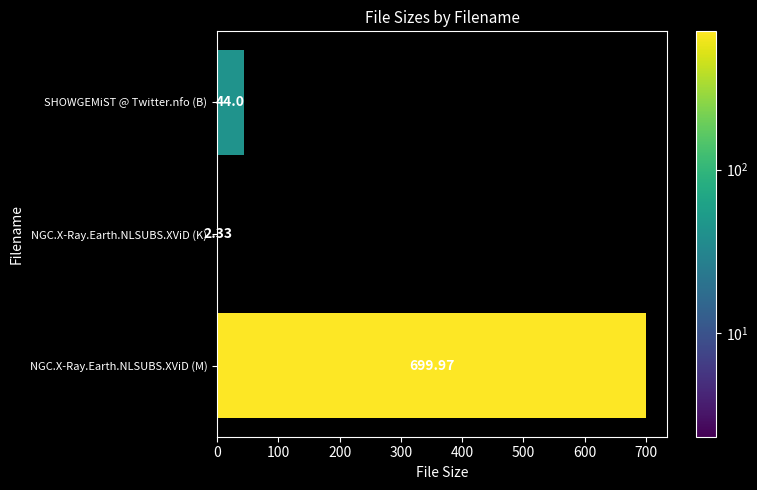

Between NGC.X-Ray.Earth.NLSUBS.XViD (M) and NGC.X-Ray.Earth.NLSUBS.XViD (K), which is larger?

NGC.X-Ray.Earth.NLSUBS.XViD (M)